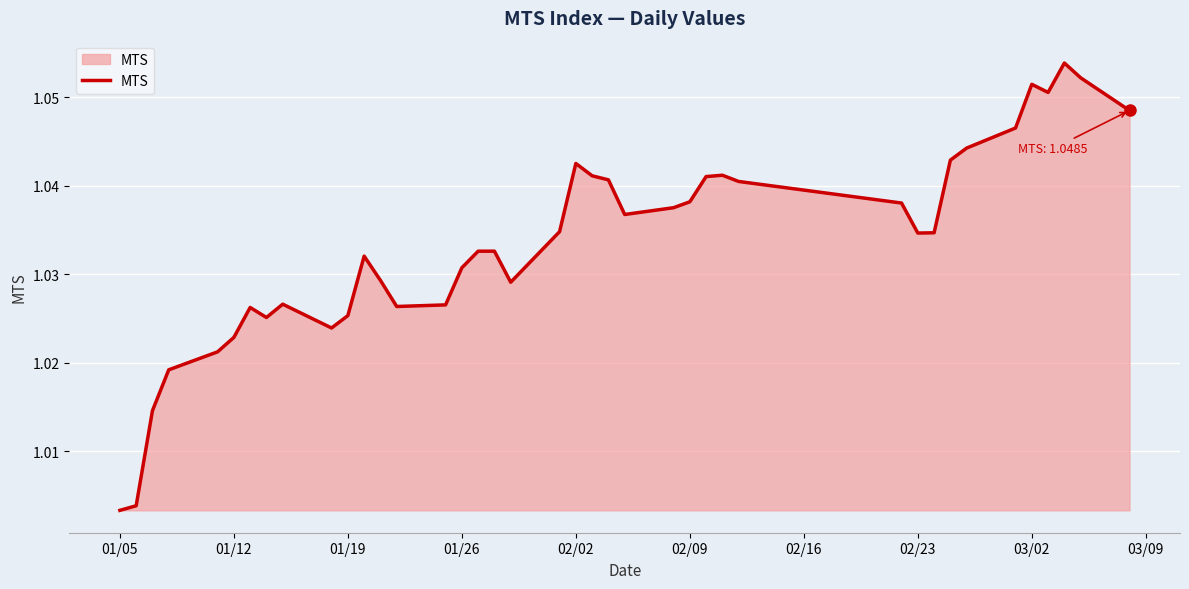

How many interior local peaks (higher than both neighbors) does the data have?

8